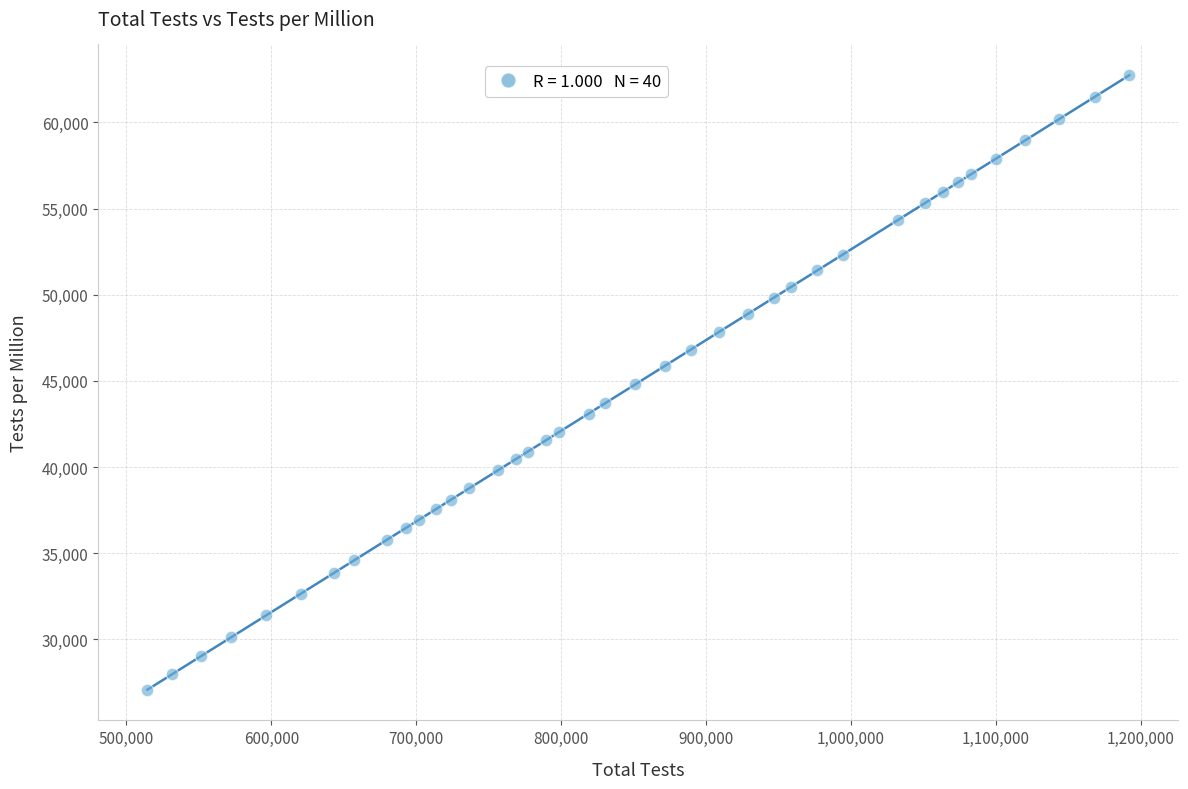

What is the range of X values (max minus min)?

677509